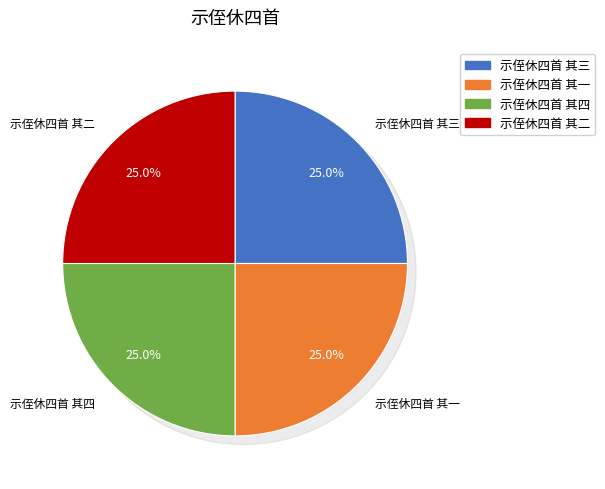

Is there any slice that represents more than half of the pie?

No